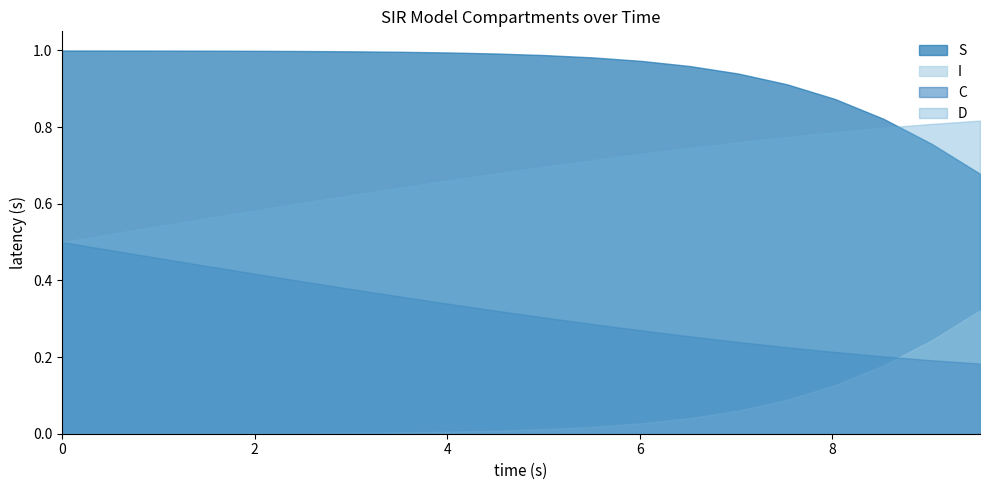

True or false: S and C intersect in this chart.

False